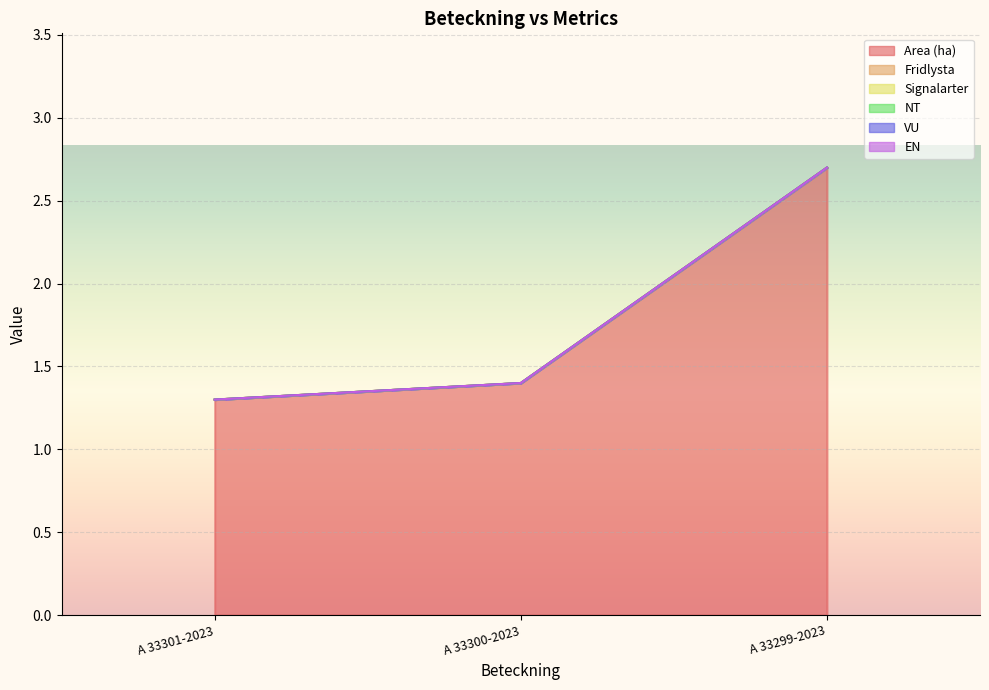

What is the label of the 3rd point from the right?

A 33301-2023